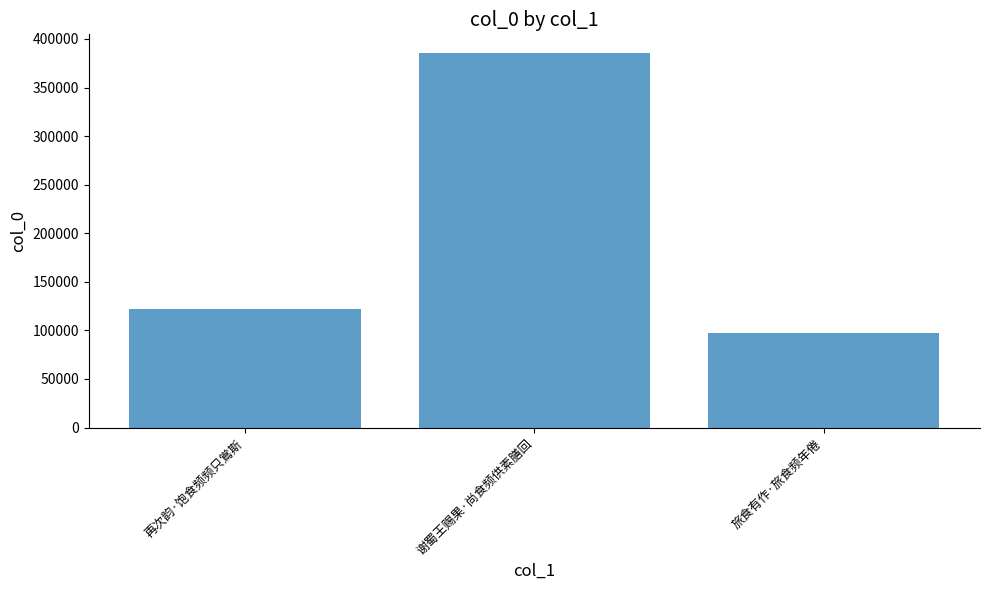

Reading left to right, extract all data points from this chart.

121595	385458	96826